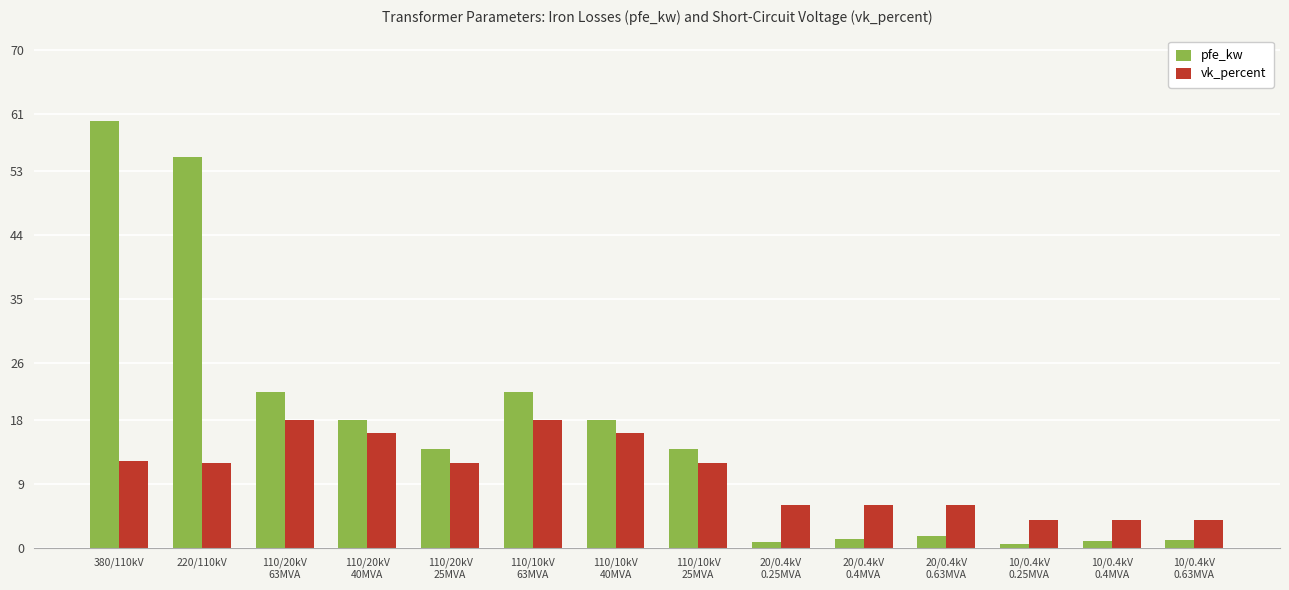

List the series in order of their overall mean, highest first.

pfe_kw, vk_percent